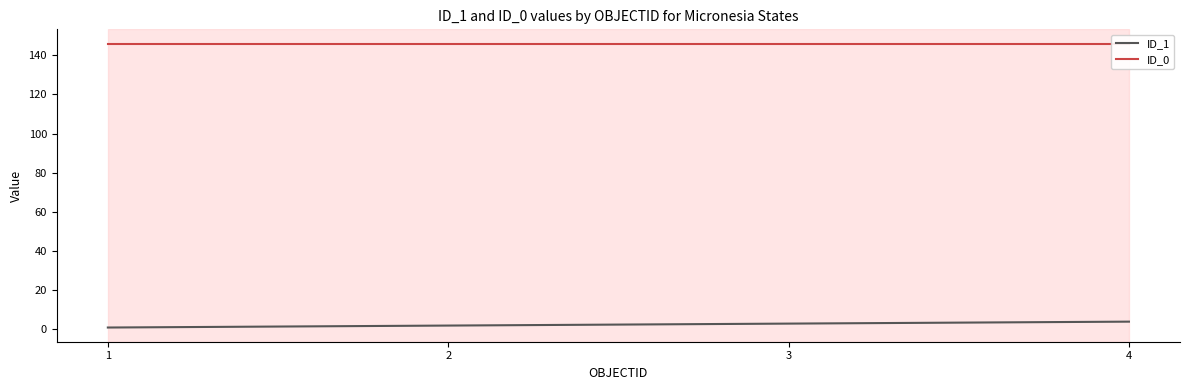

True or false: ID_1 and ID_0 intersect in this chart.

False